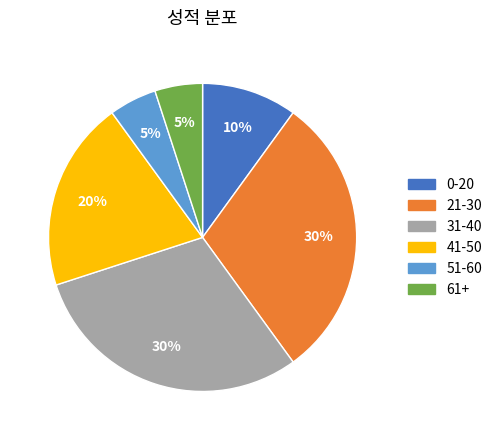

Does any single category account for the majority?

No